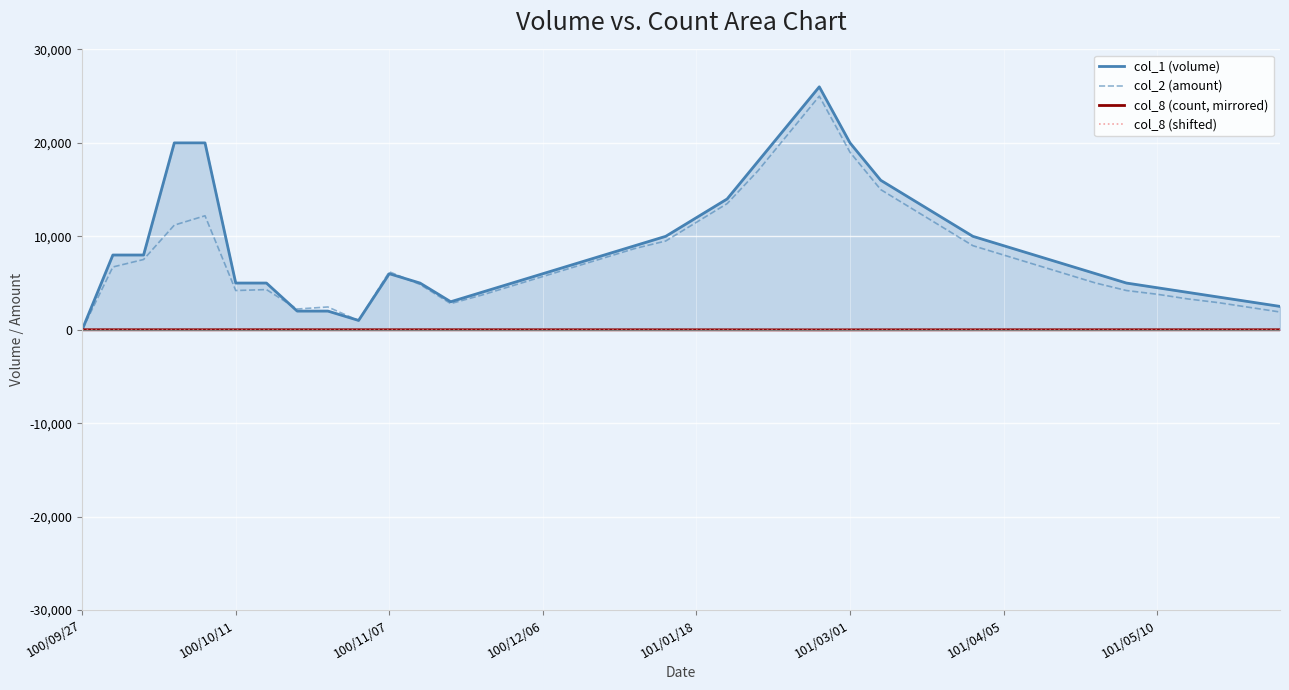

Which series has the largest total across all categories?

col_1 (volume)